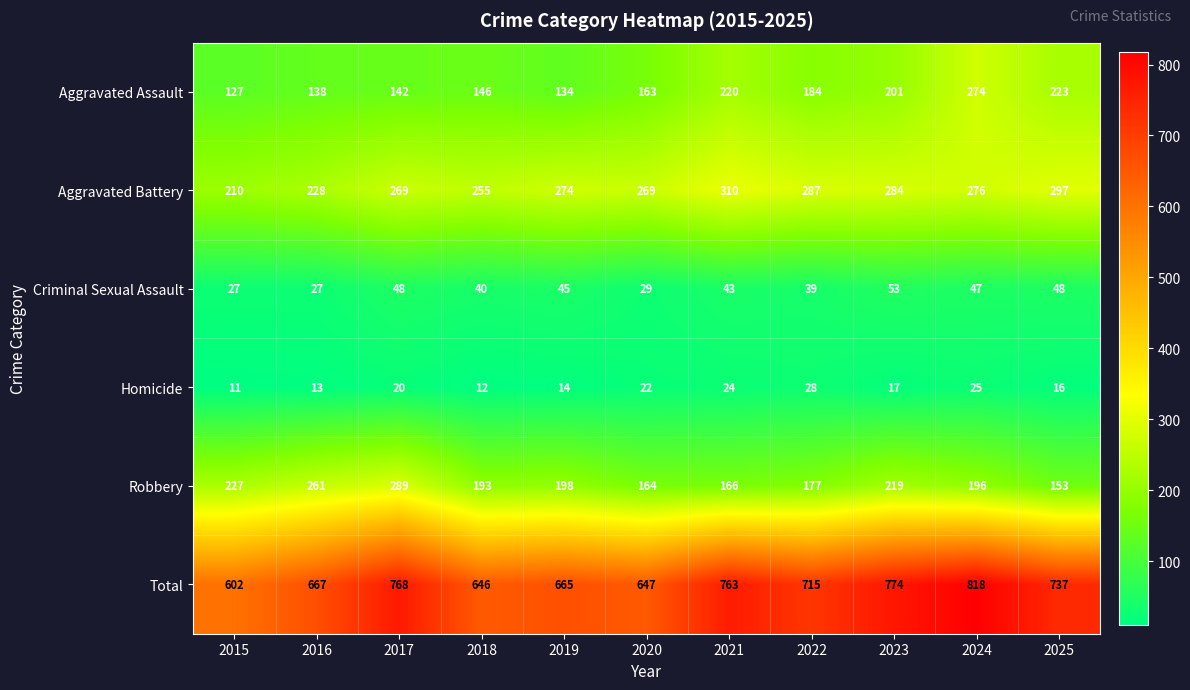

True or false: Aggravated Assault has a value of 103 at 2024.

False